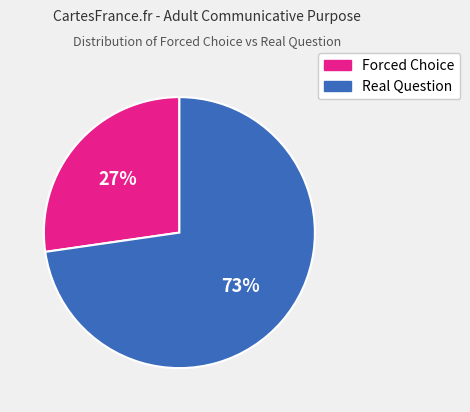

What is the majority slice?

Real Question